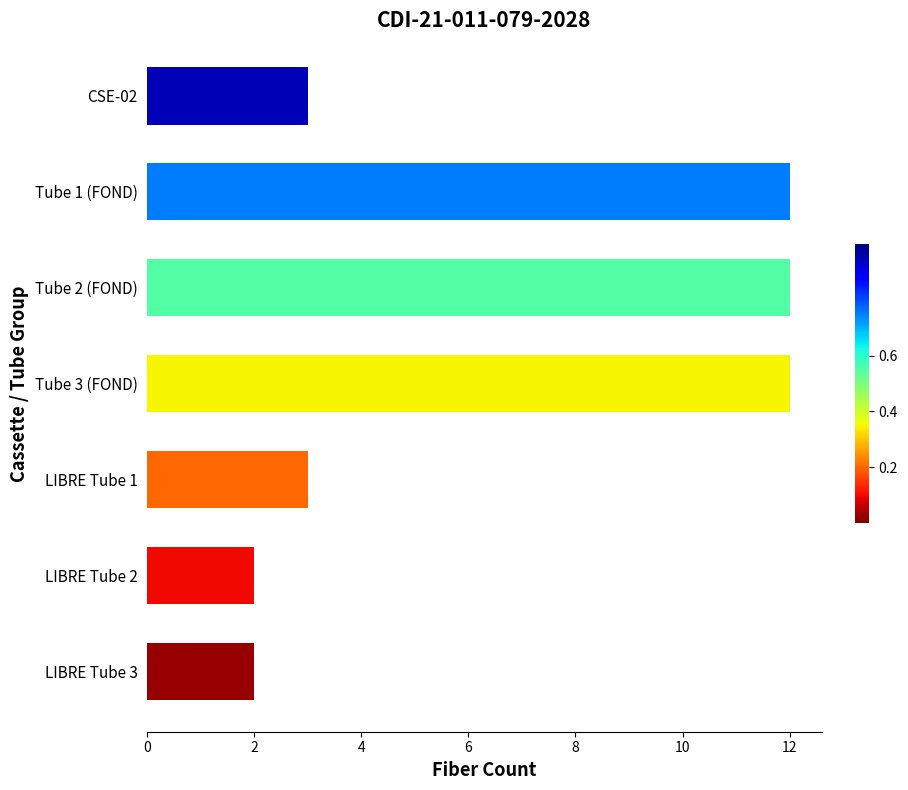

What is the maximum value shown in the chart?

12